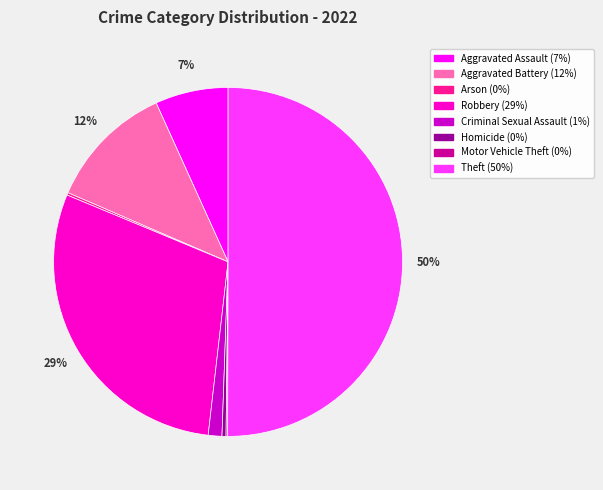

Is it true that Robbery is 29% of the pie?

True